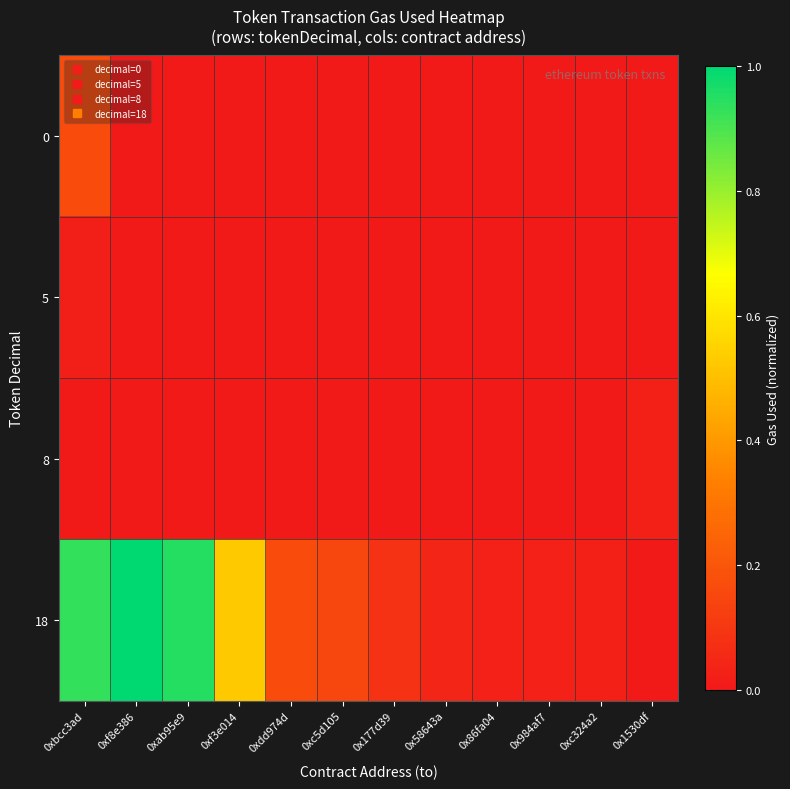

Reading left to right, list all the values displayed in this chart.

0: 0xbcc3ad=0.2	0xf8e386=0.0	0xab95e9=0.0	0xf3e014=0.0	0xdd974d=0.0	0xc5d105=0.0	0x177d39=0.0	0x58643a=0.0	0x86fa04=0.0	0x984af7=0.0	0xc324a2=0.0	0x1530df=0.0
5: 0xbcc3ad=0.0	0xf8e386=0.0	0xab95e9=0.0	0xf3e014=0.0	0xdd974d=0.0	0xc5d105=0.0	0x177d39=0.0	0x58643a=0.0	0x86fa04=0.0	0x984af7=0.0	0xc324a2=0.0	0x1530df=0.0
8: 0xbcc3ad=0.0	0xf8e386=0.0	0xab95e9=0.0	0xf3e014=0.0	0xdd974d=0.0	0xc5d105=0.0	0x177d39=0.0	0x58643a=0.0	0x86fa04=0.0	0x984af7=0.0	0xc324a2=0.0	0x1530df=0.0
18: 0xbcc3ad=0.9	0xf8e386=1.0	0xab95e9=1.0	0xf3e014=0.5	0xdd974d=0.2	0xc5d105=0.1	0x177d39=0.1	0x58643a=0.0	0x86fa04=0.0	0x984af7=0.0	0xc324a2=0.0	0x1530df=0.0